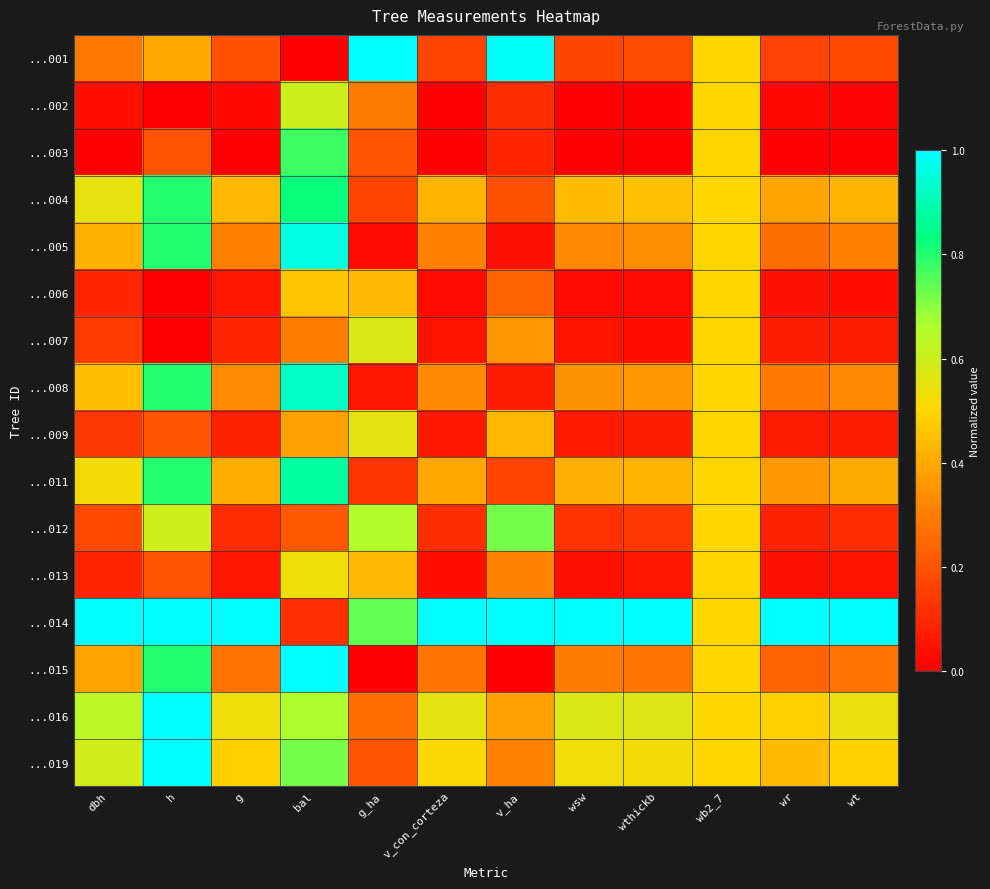

Reading right to left, extract all data points from this chart.

...001: wt=0.2	wr=0.2	wb2_7=0.5	wthickb=0.2	wsw=0.2	v_ha=1.0	v_con_corteza=0.2	g_ha=1.0	bal=0.0	g=0.2	h=0.4	dbh=0.3
...002: wt=0.0	wr=0.0	wb2_7=0.5	wthickb=0.0	wsw=0.0	v_ha=0.1	v_con_corteza=0.0	g_ha=0.3	bal=0.6	g=0.0	h=0.0	dbh=0.0
...003: wt=0.0	wr=0.0	wb2_7=0.5	wthickb=0.0	wsw=0.0	v_ha=0.1	v_con_corteza=0.0	g_ha=0.2	bal=0.8	g=0.0	h=0.2	dbh=0.0
...004: wt=0.4	wr=0.4	wb2_7=0.5	wthickb=0.5	wsw=0.4	v_ha=0.2	v_con_corteza=0.4	g_ha=0.2	bal=0.8	g=0.4	h=0.8	dbh=0.5
...005: wt=0.3	wr=0.3	wb2_7=0.5	wthickb=0.3	wsw=0.3	v_ha=0.0	v_con_corteza=0.3	g_ha=0.0	bal=1.0	g=0.3	h=0.8	dbh=0.4
...006: wt=0.0	wr=0.0	wb2_7=0.5	wthickb=0.0	wsw=0.0	v_ha=0.2	v_con_corteza=0.0	g_ha=0.4	bal=0.5	g=0.1	h=0.0	dbh=0.1
...007: wt=0.1	wr=0.1	wb2_7=0.5	wthickb=0.0	wsw=0.0	v_ha=0.4	v_con_corteza=0.0	g_ha=0.6	bal=0.3	g=0.1	h=0.0	dbh=0.1
...008: wt=0.3	wr=0.3	wb2_7=0.5	wthickb=0.4	wsw=0.3	v_ha=0.1	v_con_corteza=0.3	g_ha=0.1	bal=0.9	g=0.3	h=0.8	dbh=0.4
...009: wt=0.1	wr=0.1	wb2_7=0.5	wthickb=0.1	wsw=0.1	v_ha=0.4	v_con_corteza=0.1	g_ha=0.6	bal=0.4	g=0.1	h=0.2	dbh=0.1
...011: wt=0.4	wr=0.4	wb2_7=0.5	wthickb=0.4	wsw=0.4	v_ha=0.2	v_con_corteza=0.4	g_ha=0.1	bal=0.9	g=0.4	h=0.8	dbh=0.5
...012: wt=0.1	wr=0.1	wb2_7=0.5	wthickb=0.1	wsw=0.1	v_ha=0.7	v_con_corteza=0.1	g_ha=0.7	bal=0.2	g=0.1	h=0.6	dbh=0.2
...013: wt=0.0	wr=0.0	wb2_7=0.5	wthickb=0.1	wsw=0.0	v_ha=0.3	v_con_corteza=0.0	g_ha=0.4	bal=0.5	g=0.1	h=0.2	dbh=0.1
...014: wt=1.0	wr=1.0	wb2_7=0.5	wthickb=1.0	wsw=1.0	v_ha=1.0	v_con_corteza=1.0	g_ha=0.7	bal=0.1	g=1.0	h=1.0	dbh=1.0
...015: wt=0.3	wr=0.2	wb2_7=0.5	wthickb=0.3	wsw=0.3	v_ha=0.0	v_con_corteza=0.3	g_ha=0.0	bal=1.0	g=0.3	h=0.8	dbh=0.4
...016: wt=0.5	wr=0.5	wb2_7=0.5	wthickb=0.6	wsw=0.6	v_ha=0.4	v_con_corteza=0.6	g_ha=0.3	bal=0.7	g=0.5	h=1.0	dbh=0.6
...019: wt=0.5	wr=0.4	wb2_7=0.5	wthickb=0.5	wsw=0.5	v_ha=0.3	v_con_corteza=0.5	g_ha=0.2	bal=0.7	g=0.5	h=1.0	dbh=0.6